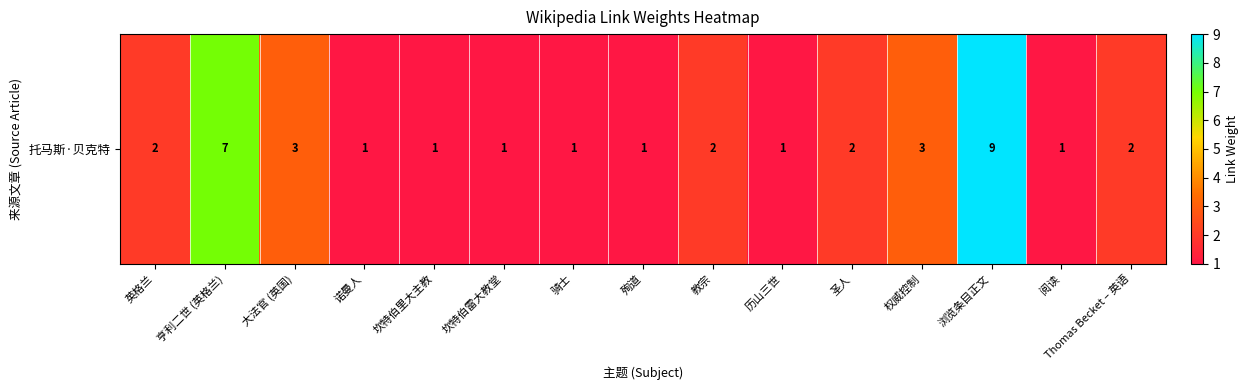

What is the change in value from 历山三世 to 权威控制?

+2